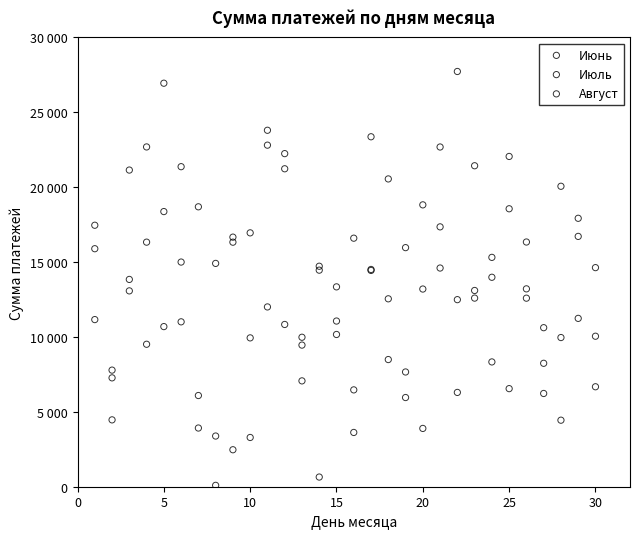

What are all the series names shown in the legend?

Июнь, Июль, Август